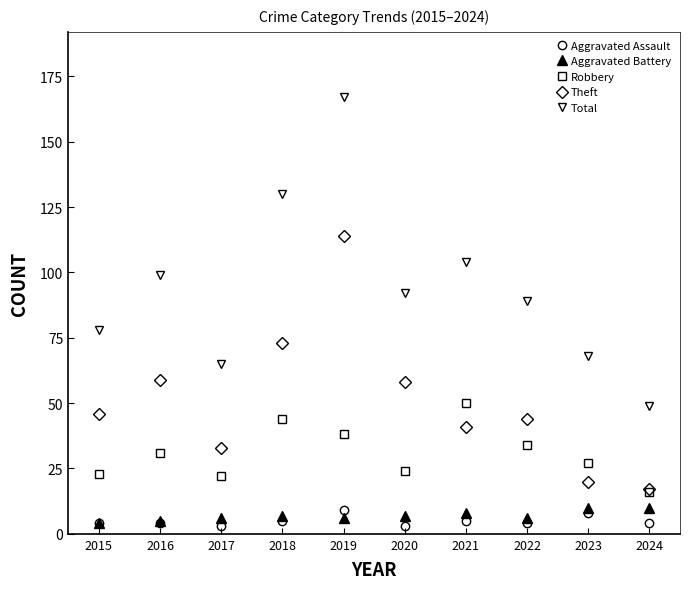

At which label does Robbery reach its minimum?

2024